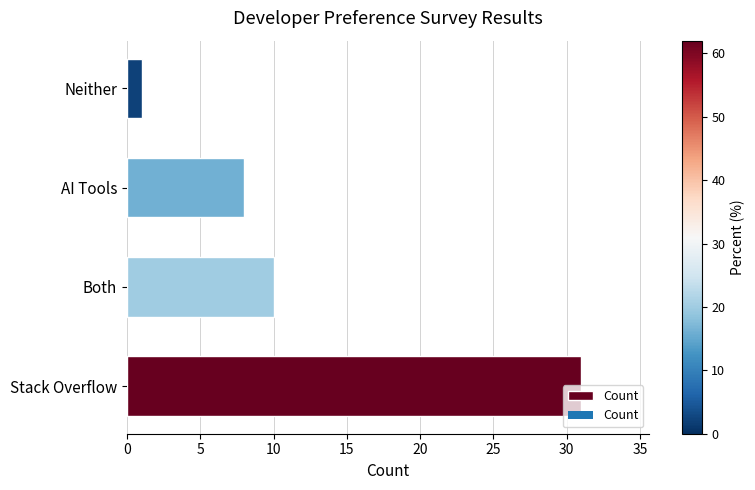

Between Neither and Both, which is larger?

Both